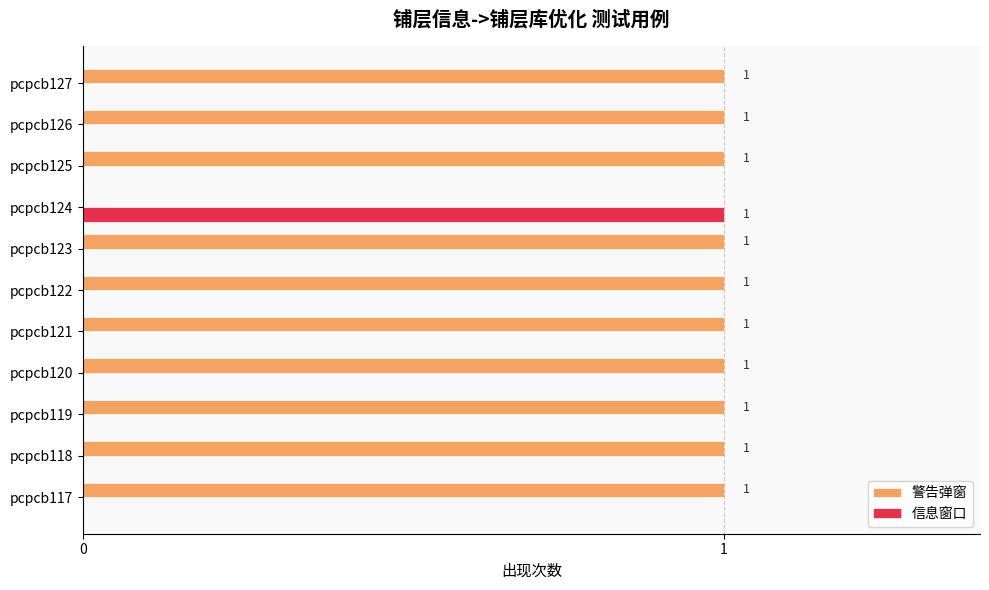

Which series has the largest total across all categories?

警告弹窗